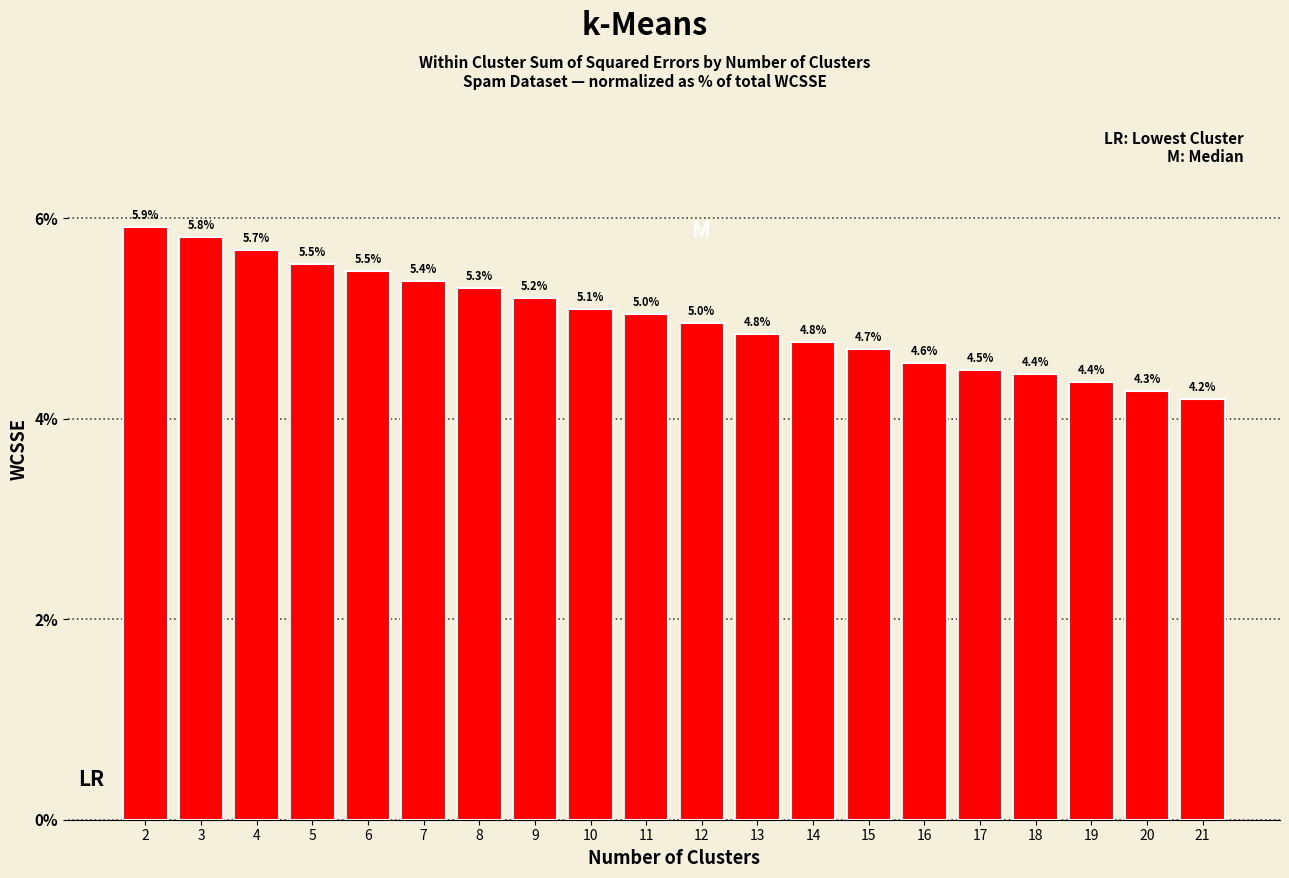

Reading right to left, list all the values displayed in this chart.

4.2	4.3	4.4	4.4	4.5	4.6	4.7	4.8	4.8	5.0	5.0	5.1	5.2	5.3	5.4	5.5	5.5	5.7	5.8	5.9